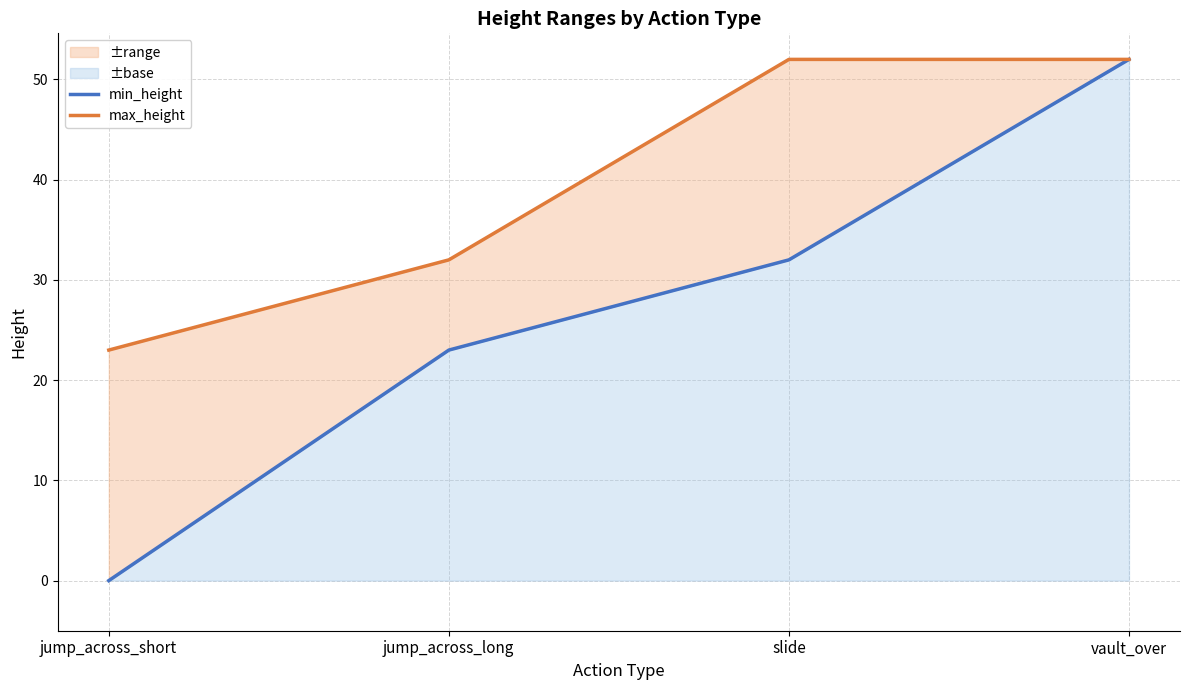

How many min_height values are between 23 and 52?

3